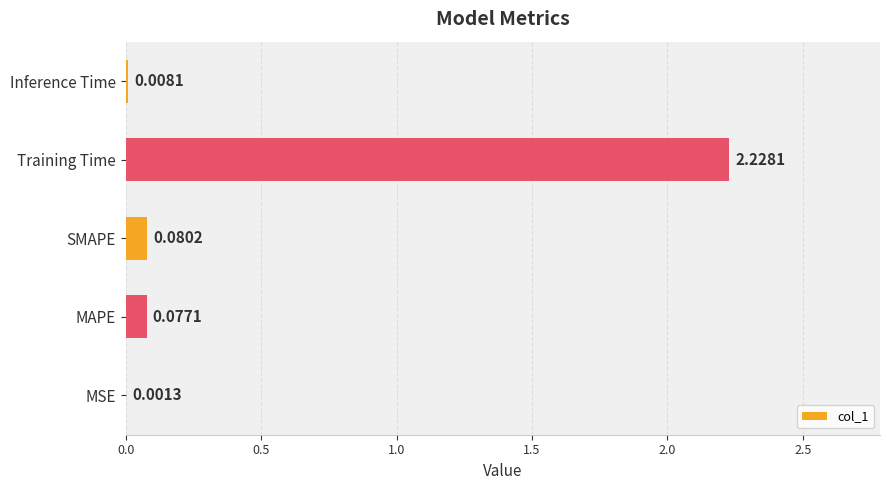

Which category has the highest value across all series?

Training Time